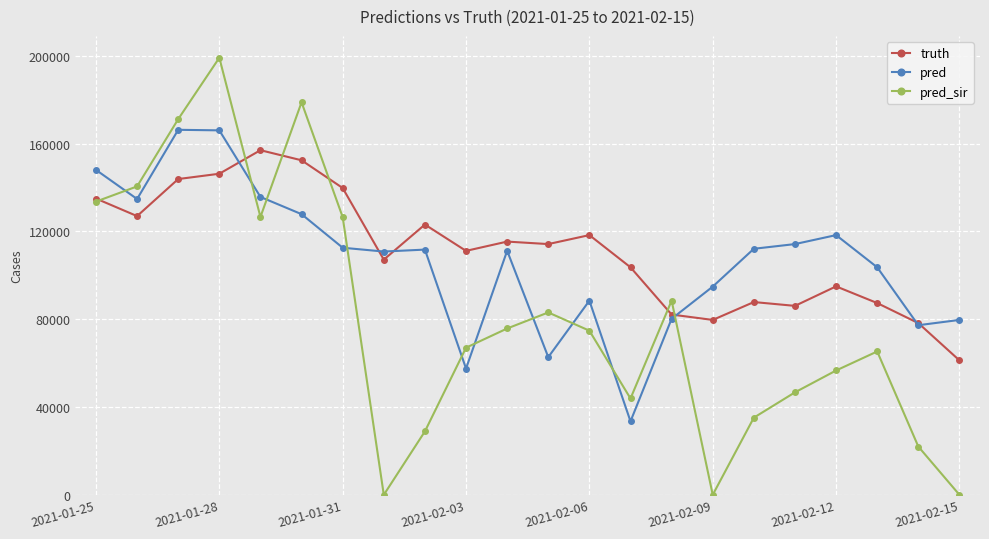

Which series has the widest spread of values?

pred_sir